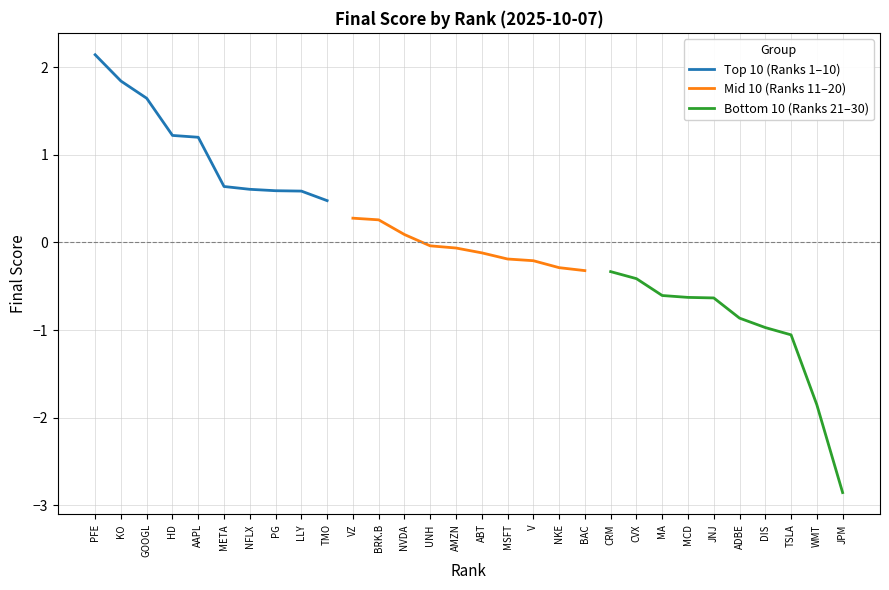

Where does the Top 10 (Ranks 1–10) series first go above 1?

PFE